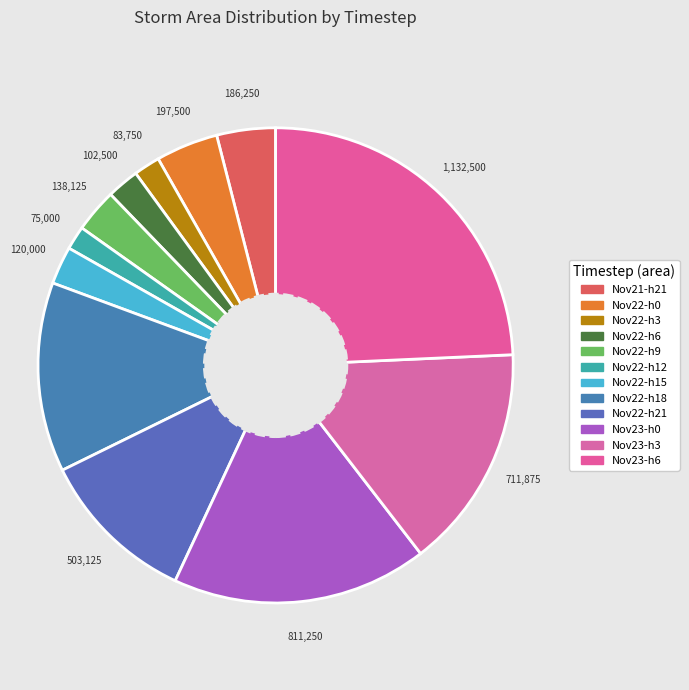

Count the number of slices in the pie.

12